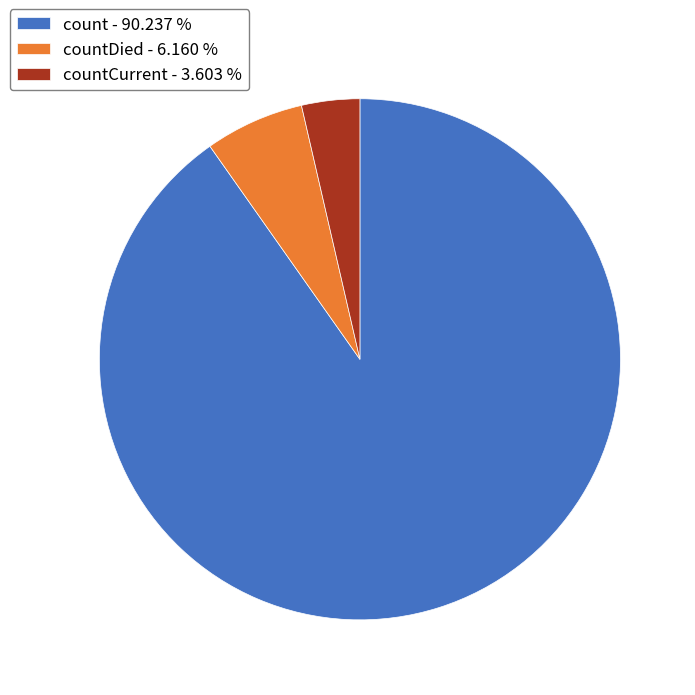

Which has a higher value, countCurrent - 3.603 % or count - 90.237 %?

count - 90.237 %